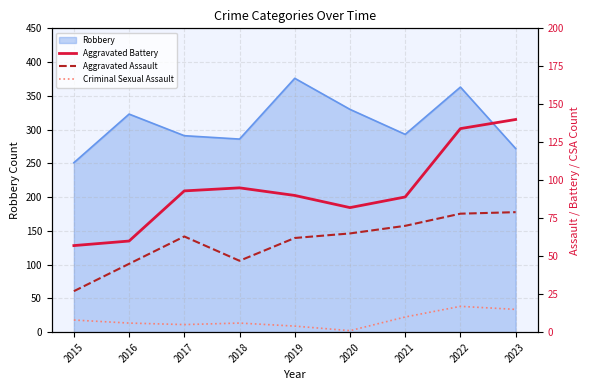

True or false: Criminal Sexual Assault and Aggravated Assault intersect in this chart.

False